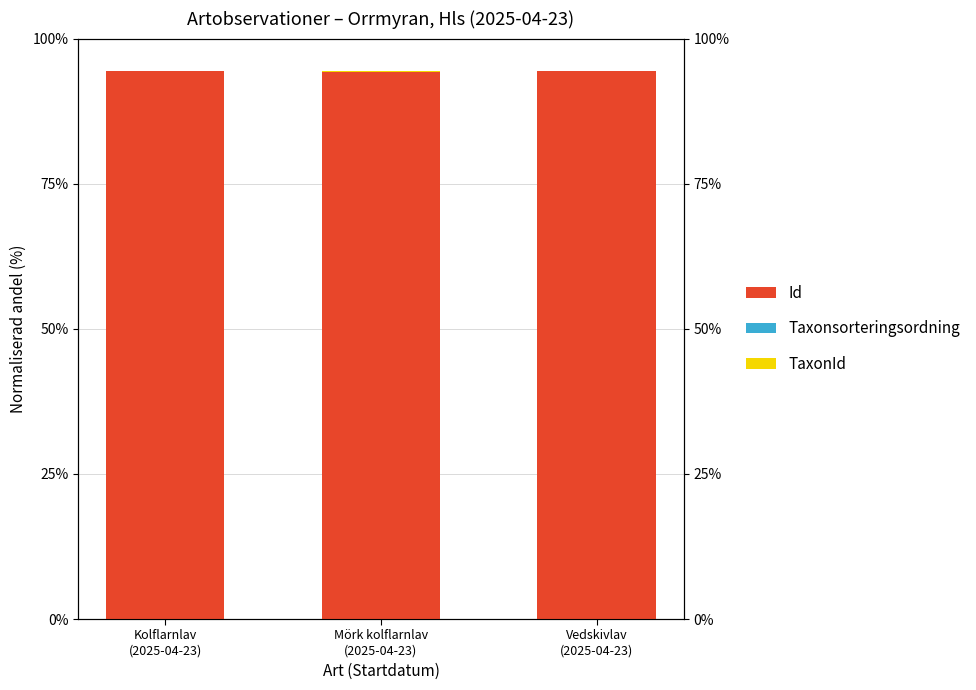

Reading left to right, list all the values displayed in this chart.

Id: Kolflarnlav
(2025-04-23)=94.4	Mörk kolflarnlav
(2025-04-23)=94.2	Vedskivlav
(2025-04-23)=94.4
Taxonsorteringsordning: Kolflarnlav
(2025-04-23)=0.1	Mörk kolflarnlav
(2025-04-23)=0.1	Vedskivlav
(2025-04-23)=0.1
TaxonId: Kolflarnlav
(2025-04-23)=0.0	Mörk kolflarnlav
(2025-04-23)=0.2	Vedskivlav
(2025-04-23)=0.0